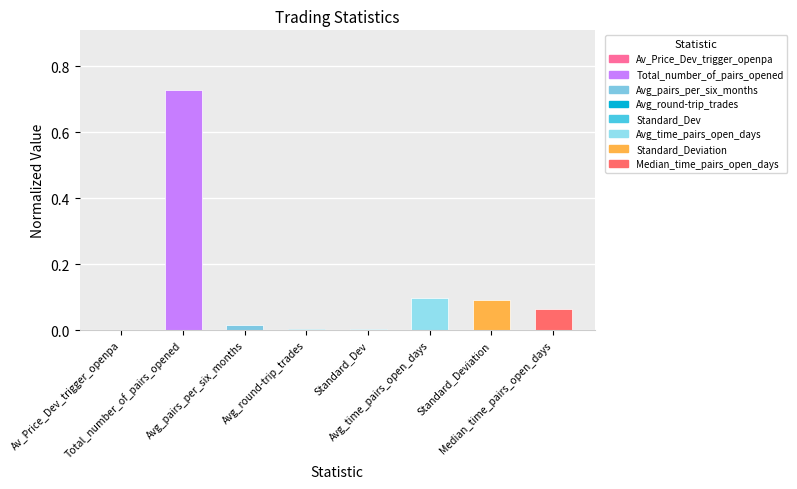

True or false: the data shows 0.1 at Standard_Deviation.

True